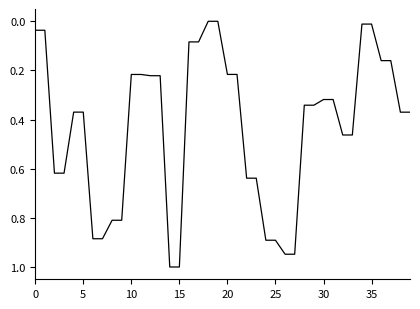

What is the maximum value shown in the chart?

1.0